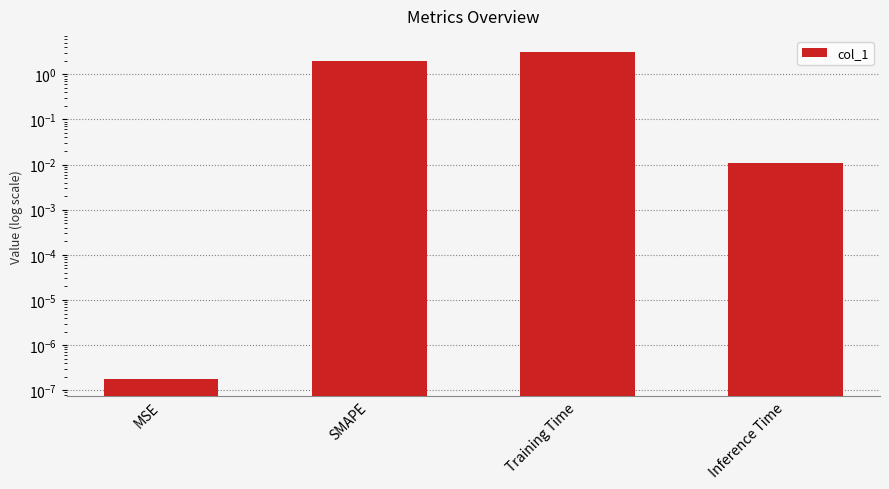

What is the difference between the maximum and minimum values?

3.1